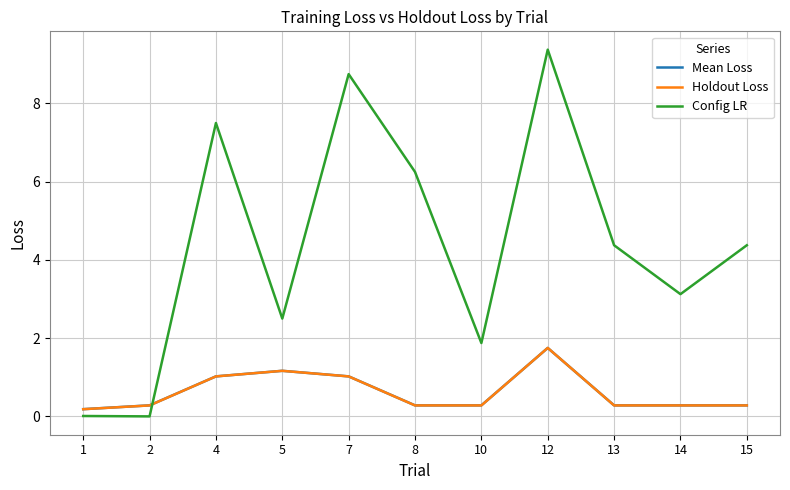

The Config LR series shows 11.7 at 4. True or false?

False